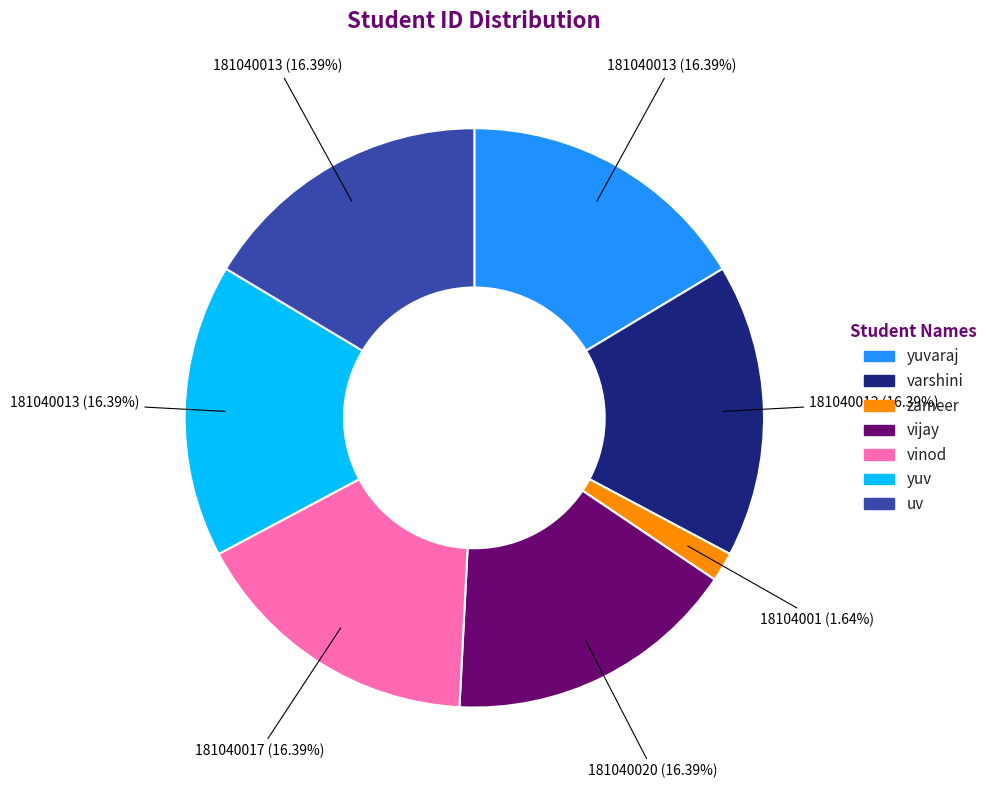

Does any single category account for the majority?

No